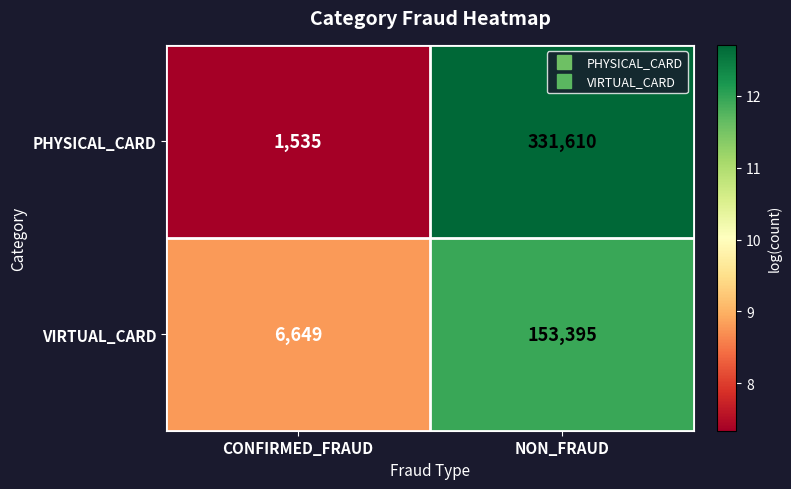

At which category is the sum across all series the highest?

NON_FRAUD